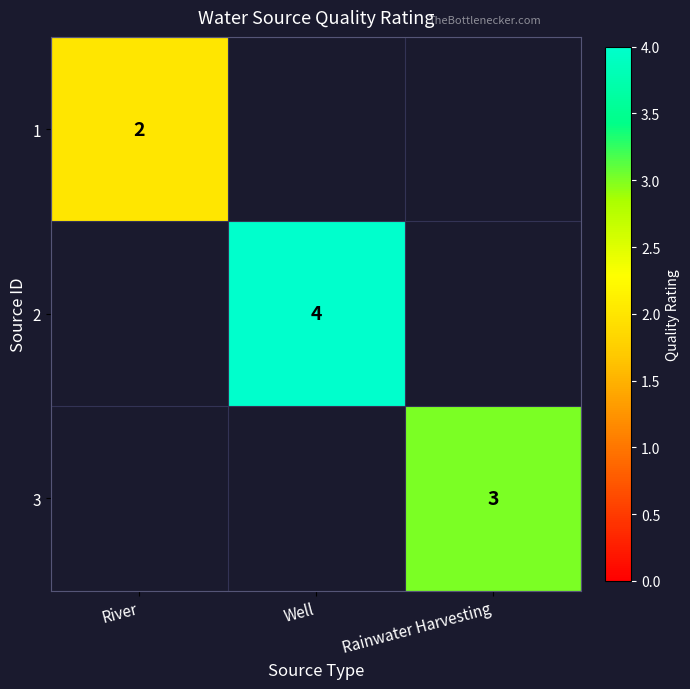

Is the value of 2 at Well greater than the value of 3 at Rainwater Harvesting?

Yes